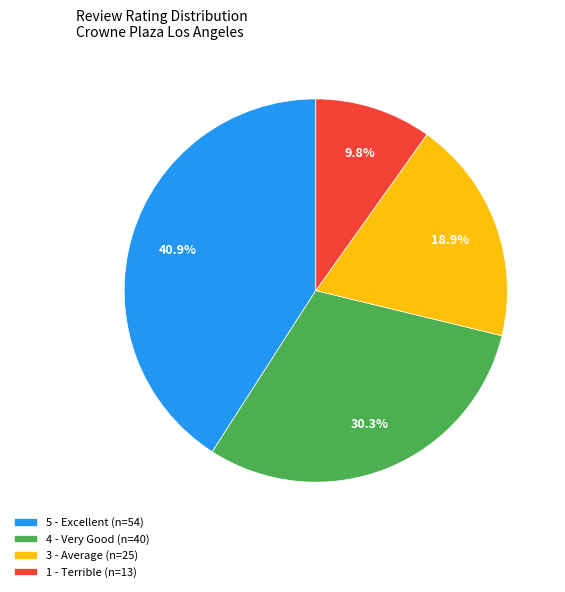

Is the sum of 4 and 3 greater than half?

No